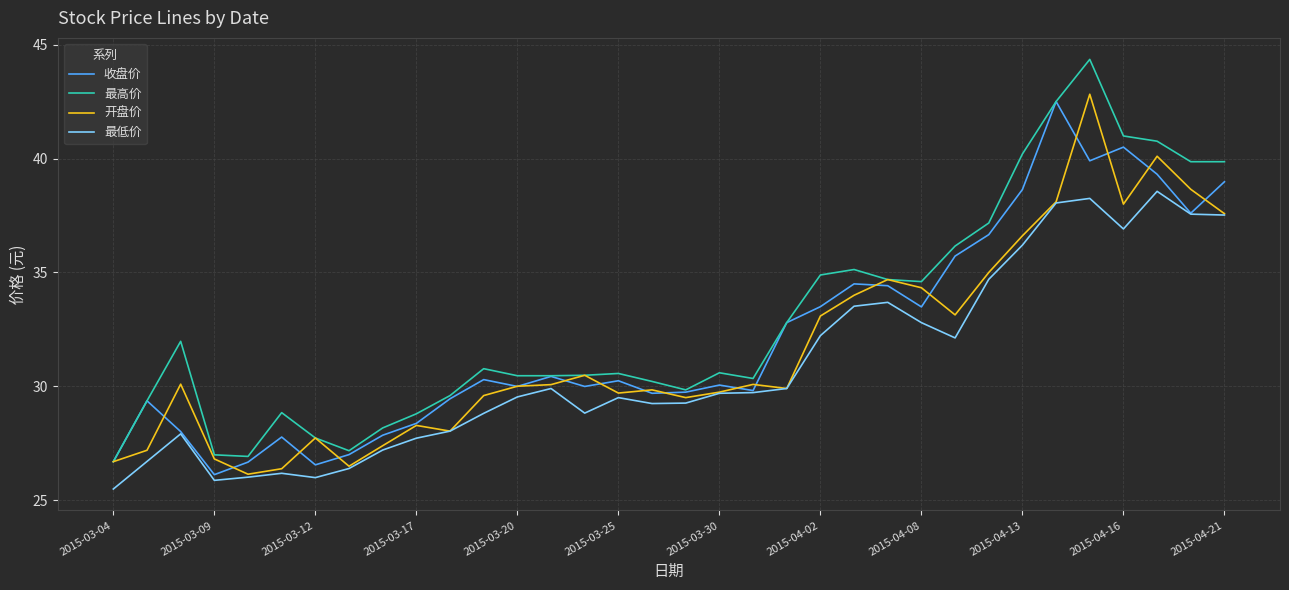

What is the difference between the second highest and minimum values in the 收盘价 series?

14.4